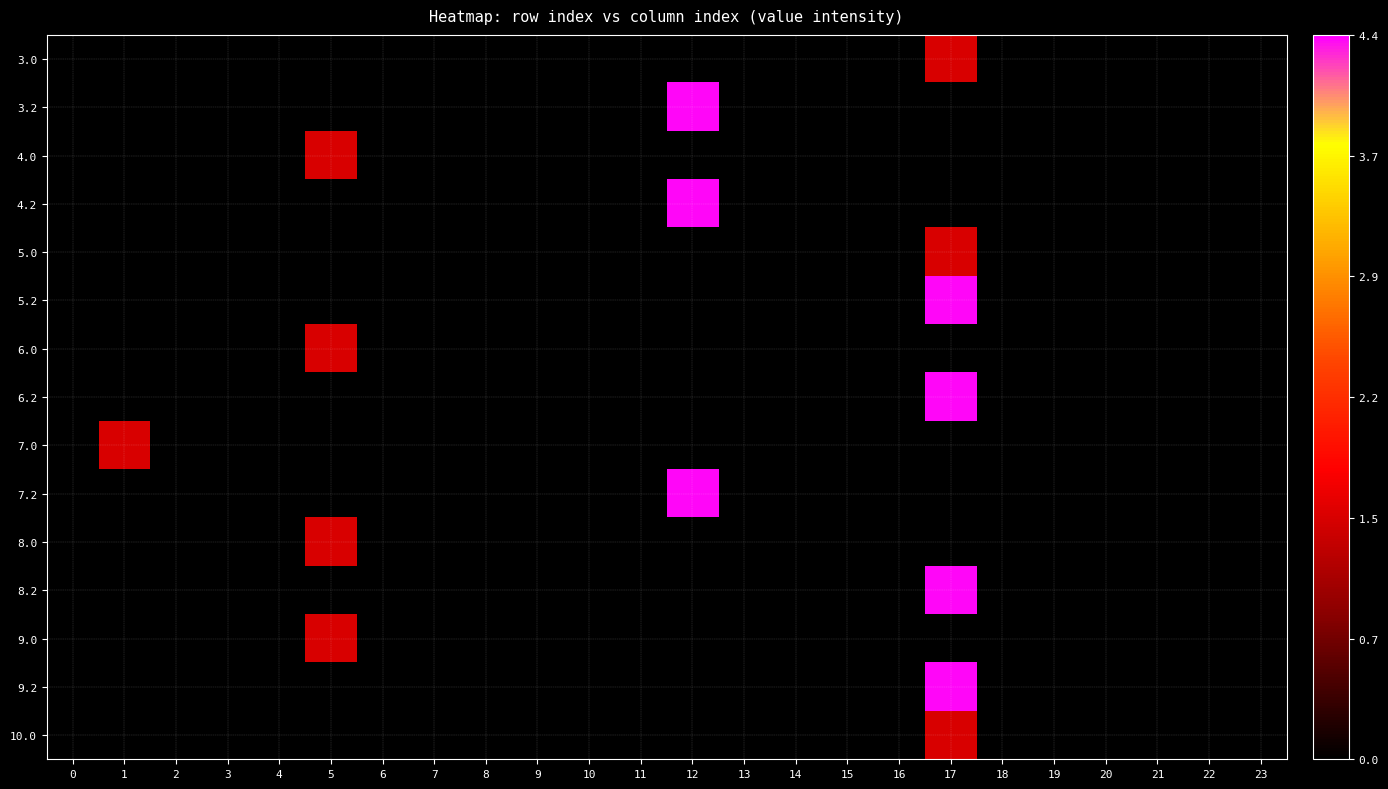

Reading left to right, transcribe all the data shown in this chart.

3.0: 0=0.0	1=0.0	2=0.0	3=0.0	4=0.0	5=0.0	6=0.0	7=0.0	8=0.0	9=0.0	10=0.0	11=0.0	12=0.0	13=0.0	14=0.0	15=0.0	16=0.0	17=1.5	18=0.0	19=0.0	20=0.0	21=0.0	22=0.0	23=0.0
3.2: 0=0.0	1=0.0	2=0.0	3=0.0	4=0.0	5=0.0	6=0.0	7=0.0	8=0.0	9=0.0	10=0.0	11=0.0	12=4.4	13=0.0	14=0.0	15=0.0	16=0.0	17=0.0	18=0.0	19=0.0	20=0.0	21=0.0	22=0.0	23=0.0
4.0: 0=0.0	1=0.0	2=0.0	3=0.0	4=0.0	5=1.5	6=0.0	7=0.0	8=0.0	9=0.0	10=0.0	11=0.0	12=0.0	13=0.0	14=0.0	15=0.0	16=0.0	17=0.0	18=0.0	19=0.0	20=0.0	21=0.0	22=0.0	23=0.0
4.2: 0=0.0	1=0.0	2=0.0	3=0.0	4=0.0	5=0.0	6=0.0	7=0.0	8=0.0	9=0.0	10=0.0	11=0.0	12=4.4	13=0.0	14=0.0	15=0.0	16=0.0	17=0.0	18=0.0	19=0.0	20=0.0	21=0.0	22=0.0	23=0.0
5.0: 0=0.0	1=0.0	2=0.0	3=0.0	4=0.0	5=0.0	6=0.0	7=0.0	8=0.0	9=0.0	10=0.0	11=0.0	12=0.0	13=0.0	14=0.0	15=0.0	16=0.0	17=1.5	18=0.0	19=0.0	20=0.0	21=0.0	22=0.0	23=0.0
5.2: 0=0.0	1=0.0	2=0.0	3=0.0	4=0.0	5=0.0	6=0.0	7=0.0	8=0.0	9=0.0	10=0.0	11=0.0	12=0.0	13=0.0	14=0.0	15=0.0	16=0.0	17=4.4	18=0.0	19=0.0	20=0.0	21=0.0	22=0.0	23=0.0
6.0: 0=0.0	1=0.0	2=0.0	3=0.0	4=0.0	5=1.5	6=0.0	7=0.0	8=0.0	9=0.0	10=0.0	11=0.0	12=0.0	13=0.0	14=0.0	15=0.0	16=0.0	17=0.0	18=0.0	19=0.0	20=0.0	21=0.0	22=0.0	23=0.0
6.2: 0=0.0	1=0.0	2=0.0	3=0.0	4=0.0	5=0.0	6=0.0	7=0.0	8=0.0	9=0.0	10=0.0	11=0.0	12=0.0	13=0.0	14=0.0	15=0.0	16=0.0	17=4.4	18=0.0	19=0.0	20=0.0	21=0.0	22=0.0	23=0.0
7.0: 0=0.0	1=1.5	2=0.0	3=0.0	4=0.0	5=0.0	6=0.0	7=0.0	8=0.0	9=0.0	10=0.0	11=0.0	12=0.0	13=0.0	14=0.0	15=0.0	16=0.0	17=0.0	18=0.0	19=0.0	20=0.0	21=0.0	22=0.0	23=0.0
7.2: 0=0.0	1=0.0	2=0.0	3=0.0	4=0.0	5=0.0	6=0.0	7=0.0	8=0.0	9=0.0	10=0.0	11=0.0	12=4.4	13=0.0	14=0.0	15=0.0	16=0.0	17=0.0	18=0.0	19=0.0	20=0.0	21=0.0	22=0.0	23=0.0
8.0: 0=0.0	1=0.0	2=0.0	3=0.0	4=0.0	5=1.5	6=0.0	7=0.0	8=0.0	9=0.0	10=0.0	11=0.0	12=0.0	13=0.0	14=0.0	15=0.0	16=0.0	17=0.0	18=0.0	19=0.0	20=0.0	21=0.0	22=0.0	23=0.0
8.2: 0=0.0	1=0.0	2=0.0	3=0.0	4=0.0	5=0.0	6=0.0	7=0.0	8=0.0	9=0.0	10=0.0	11=0.0	12=0.0	13=0.0	14=0.0	15=0.0	16=0.0	17=4.4	18=0.0	19=0.0	20=0.0	21=0.0	22=0.0	23=0.0
9.0: 0=0.0	1=0.0	2=0.0	3=0.0	4=0.0	5=1.5	6=0.0	7=0.0	8=0.0	9=0.0	10=0.0	11=0.0	12=0.0	13=0.0	14=0.0	15=0.0	16=0.0	17=0.0	18=0.0	19=0.0	20=0.0	21=0.0	22=0.0	23=0.0
9.2: 0=0.0	1=0.0	2=0.0	3=0.0	4=0.0	5=0.0	6=0.0	7=0.0	8=0.0	9=0.0	10=0.0	11=0.0	12=0.0	13=0.0	14=0.0	15=0.0	16=0.0	17=4.4	18=0.0	19=0.0	20=0.0	21=0.0	22=0.0	23=0.0
10.0: 0=0.0	1=0.0	2=0.0	3=0.0	4=0.0	5=0.0	6=0.0	7=0.0	8=0.0	9=0.0	10=0.0	11=0.0	12=0.0	13=0.0	14=0.0	15=0.0	16=0.0	17=1.5	18=0.0	19=0.0	20=0.0	21=0.0	22=0.0	23=0.0